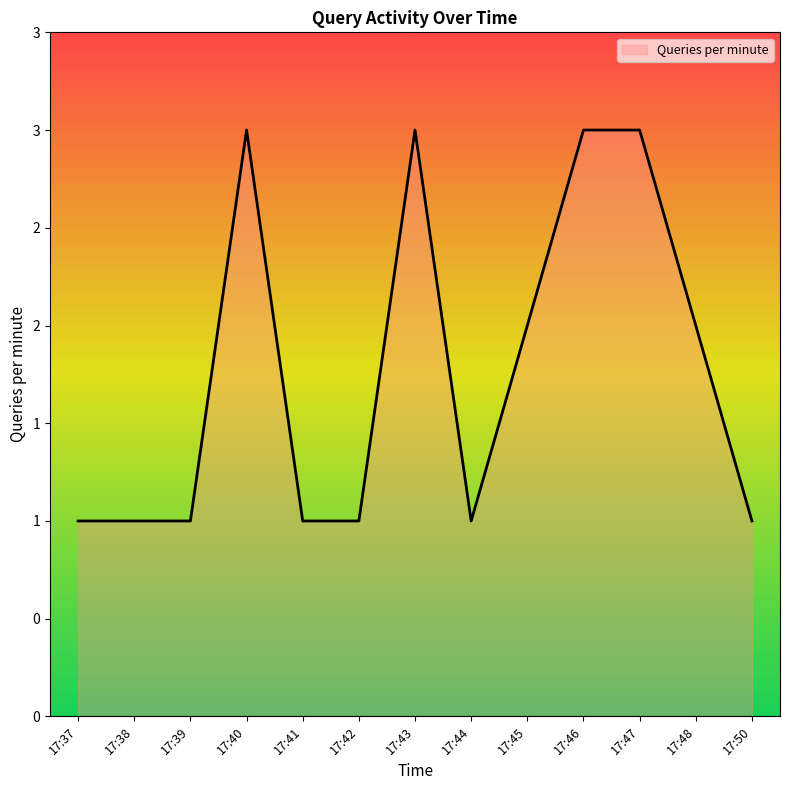

Reading left to right, list all the values displayed in this chart.

1	1	1	3	1	1	3	1	2	3	3	2	1